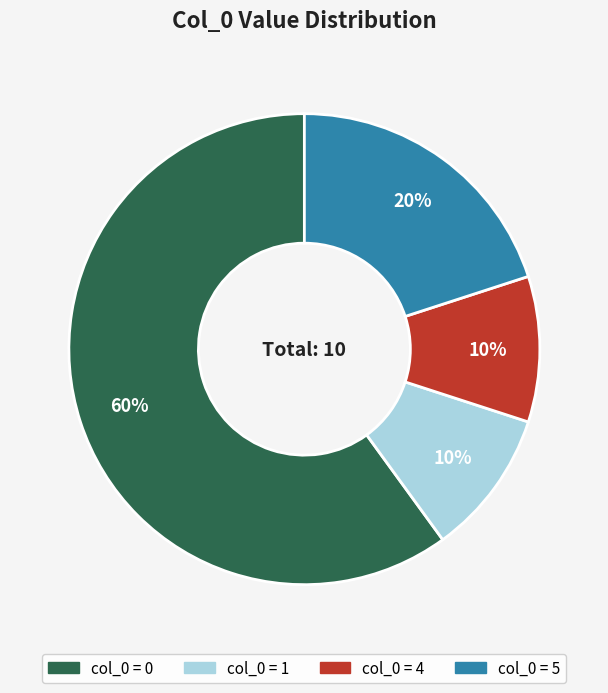

Is there any slice that represents more than half of the pie?

Yes